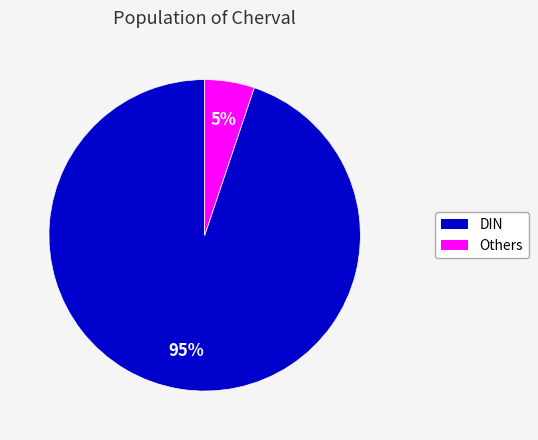

Is there any slice that represents more than half of the pie?

Yes